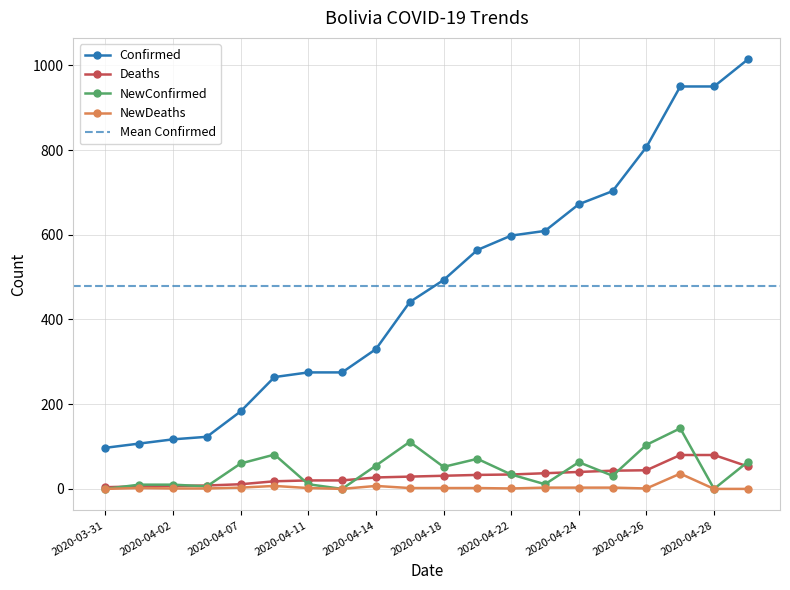

Between 2020-04-11 and 2020-04-18, which series saw the biggest shift?

Confirmed